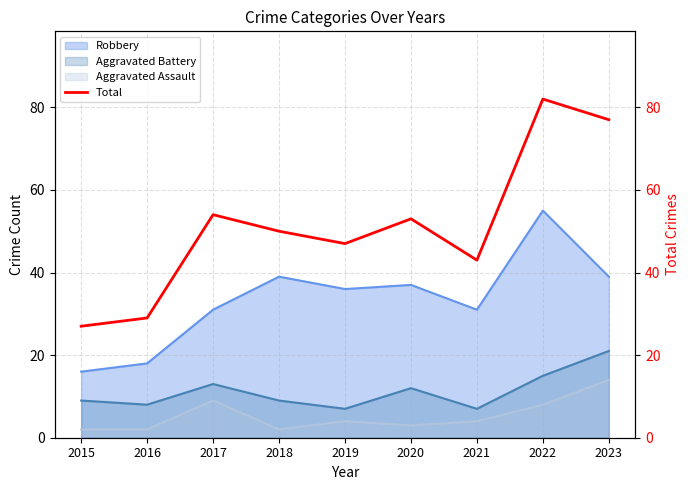

Rank the categories by value from lowest to highest.

2015, 2016, 2021, 2019, 2018, 2020, 2017, 2023, 2022